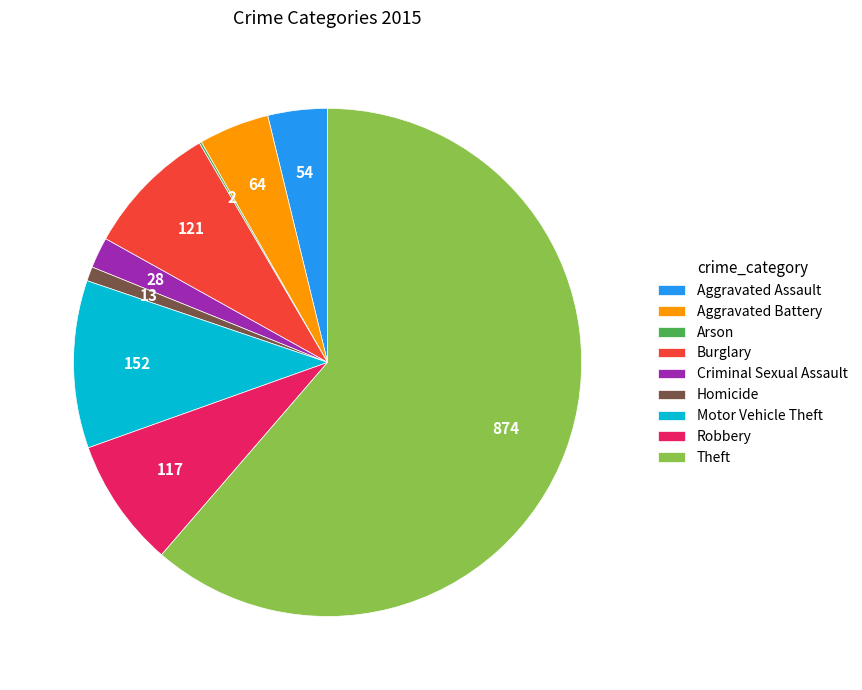

Which slice is the largest?

Theft